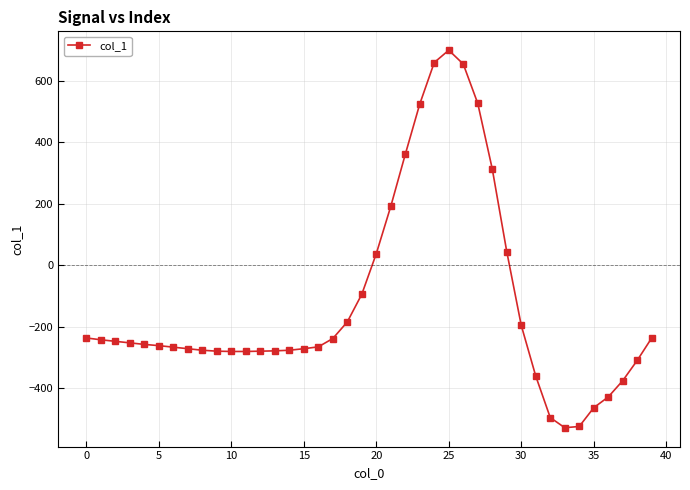

What is the minimum value shown in the chart?

-528